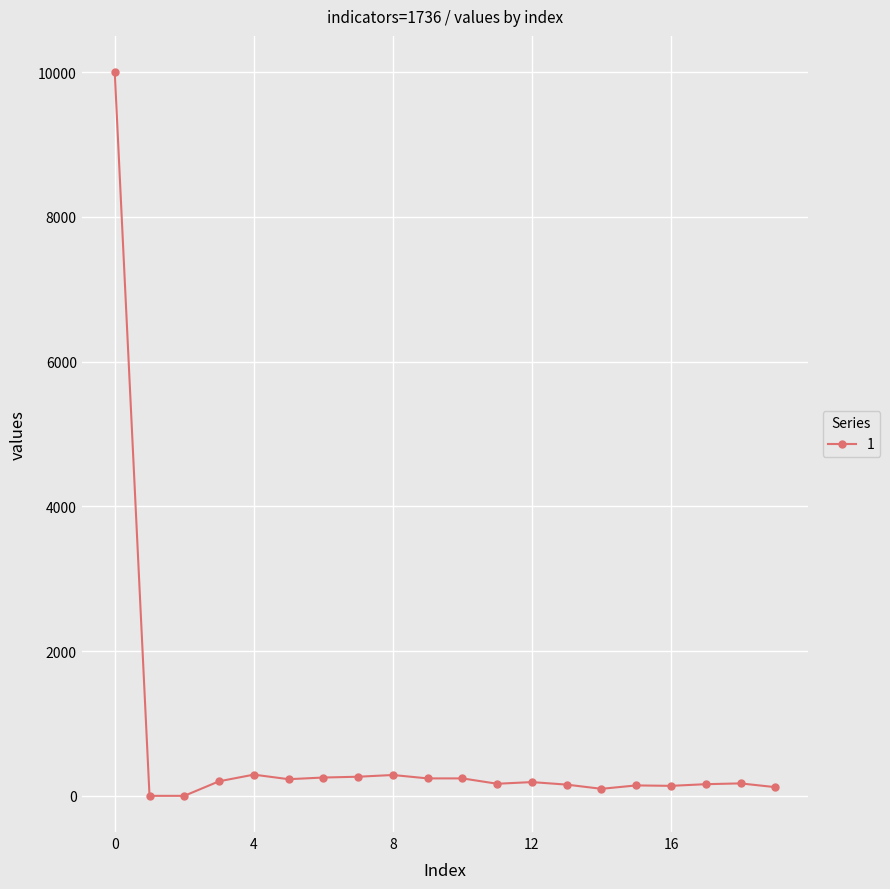

What is the value of the 8th point from the left?

264